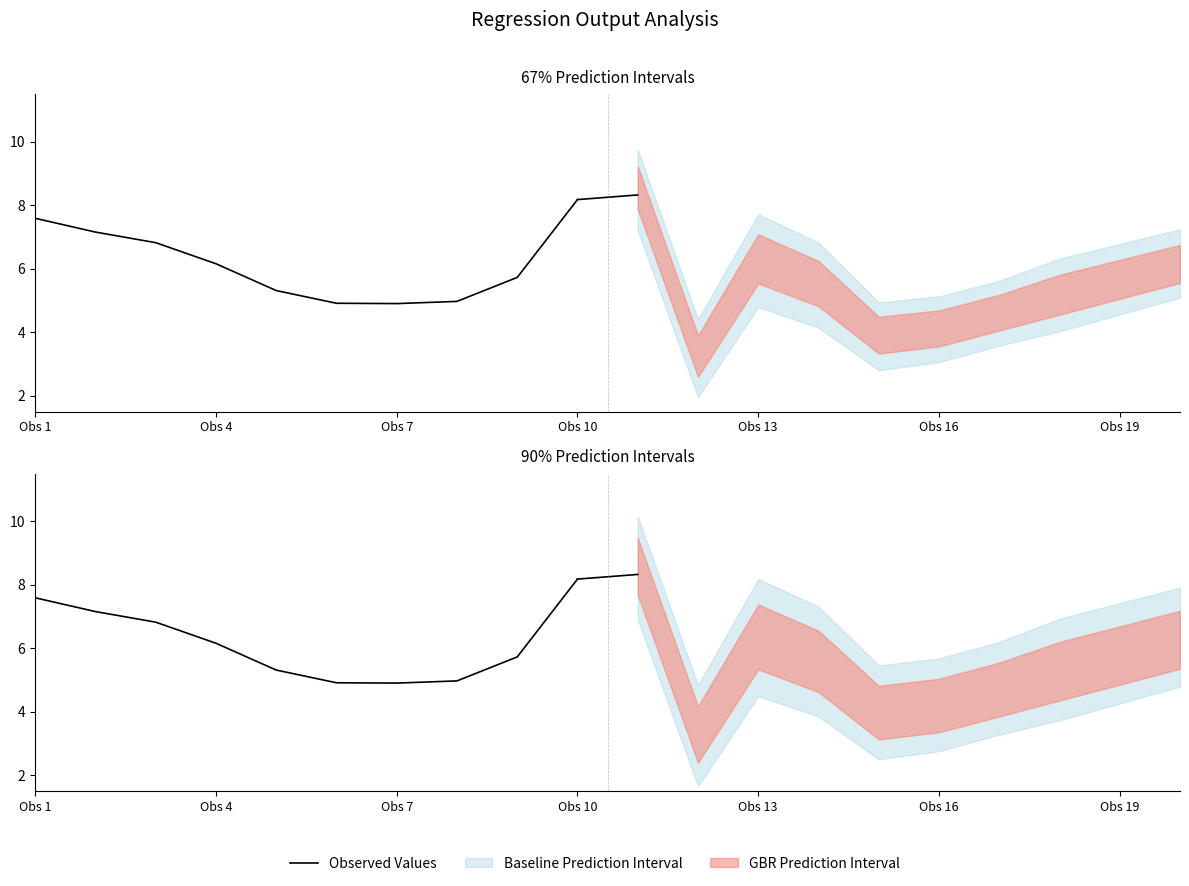

What is the approximate value at Obs 13?

5.3